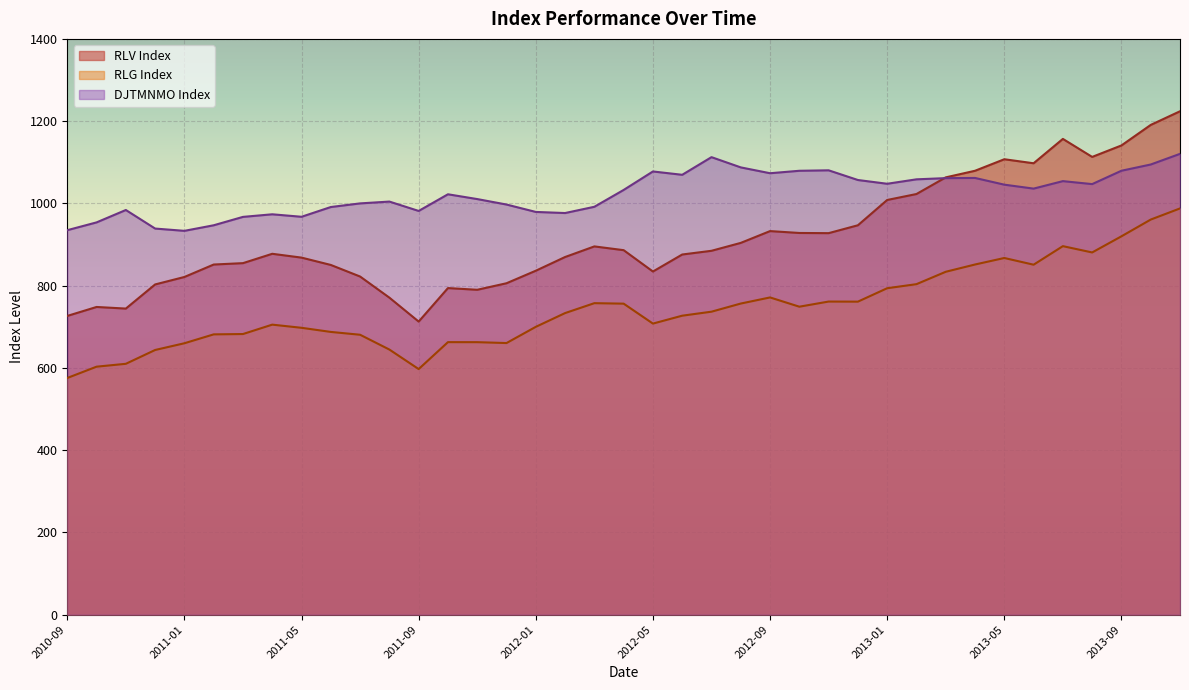

Which series has the widest spread of values?

RLV Index